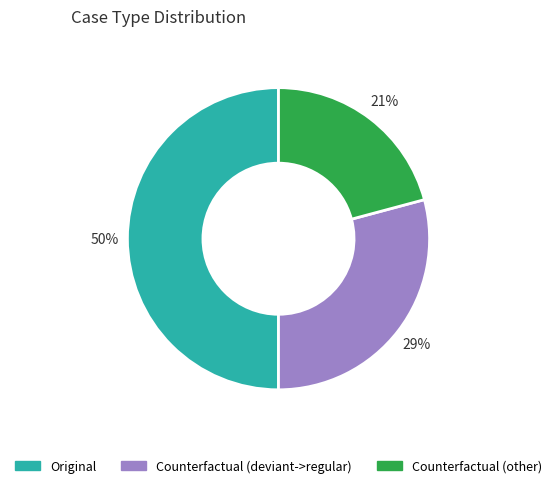

Is it true that Counterfactual (other) is 7% of the pie?

False